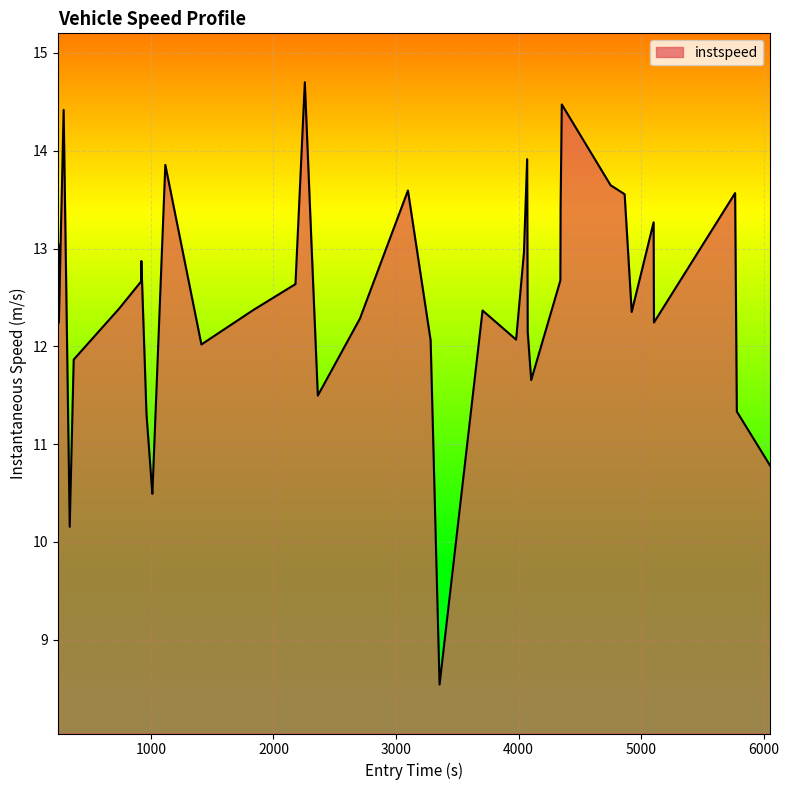

What is the maximum value shown in the chart?

14.7